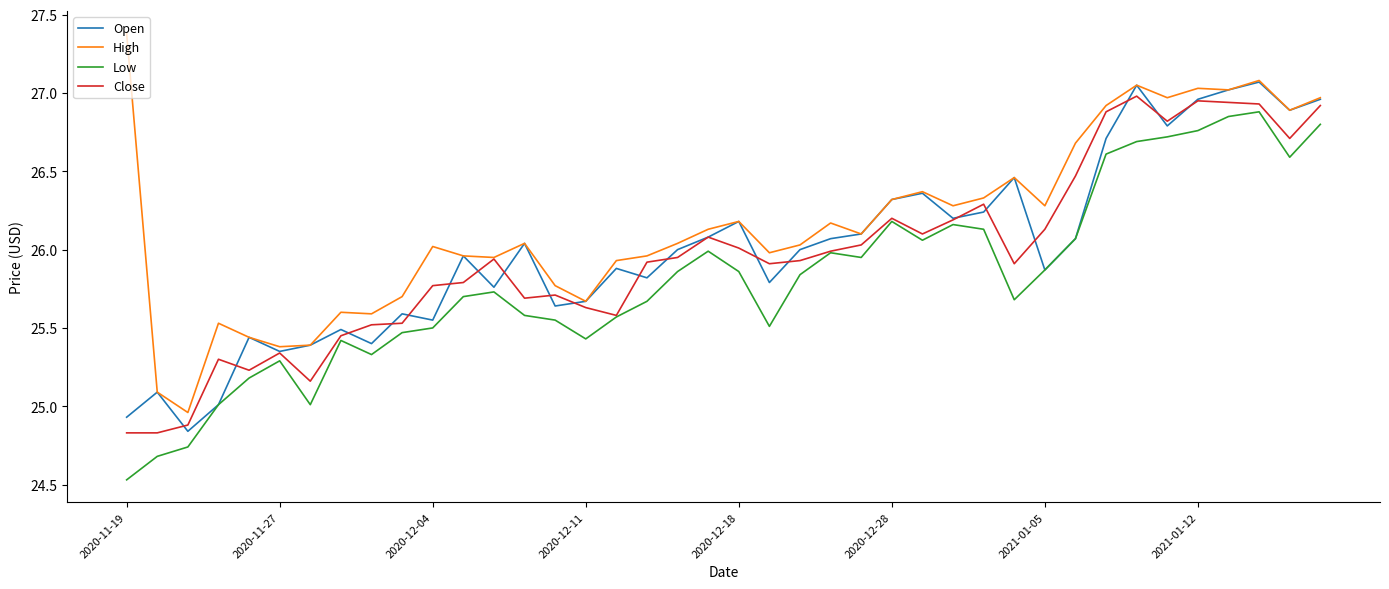

Which series has the largest total across all categories?

High